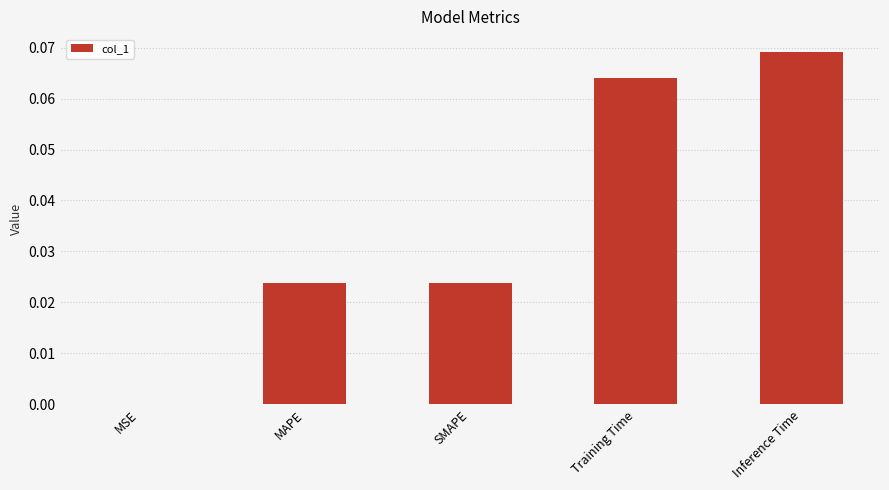

True or false: the data shows 0.0 at MSE.

True